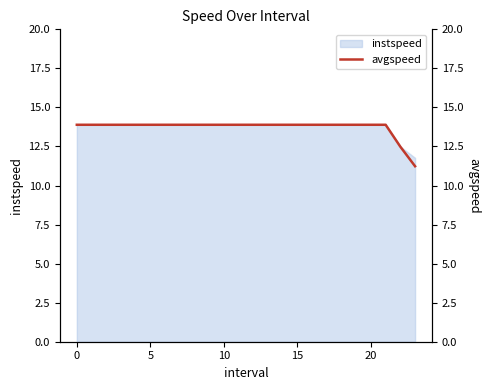

Reading left to right, extract all data points from this chart.

13.9	13.9	13.9	13.9	13.9	13.9	13.9	13.9	13.9	13.9	13.9	13.9	13.9	13.9	13.9	13.9	13.9	13.9	13.9	13.9	13.9	13.9	12.5	11.2